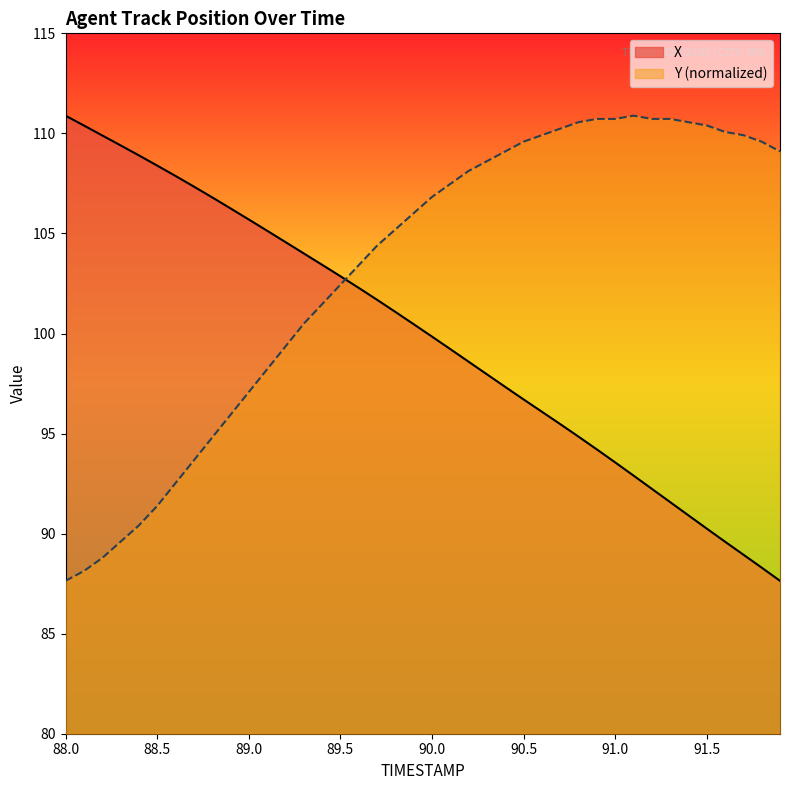

What is the spread (max minus min) of values at 90.5?

12.9